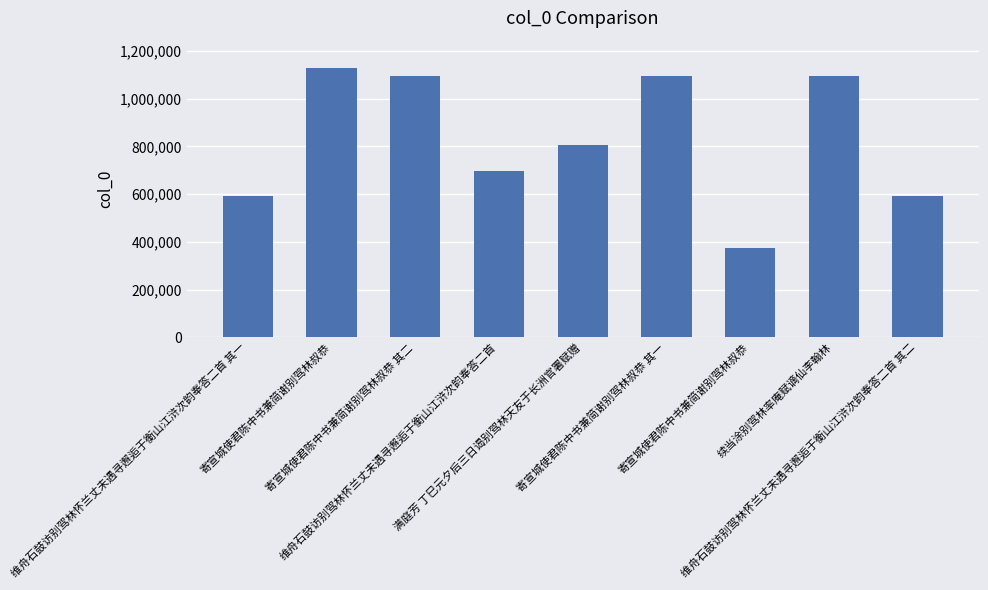

Reading right to left, what are all the values shown in this chart?

维舟石鼓访别驾林怀兰丈未遇寻邂逅于衡山江浒次韵奉答二首 其二=591126	续当涂别驾林率庵赋谪仙李翰林=1095920	寄宣城使君陈中书兼简谢别驾林叔恭=375845	寄宣城使君陈中书兼简谢别驾林叔恭 其一=1095772	满庭芳 丁巳元夕后三日谒别驾林天友于长洲官署赋赠=807292	维舟石鼓访别驾林怀兰丈未遇寻邂逅于衡山江浒次韵奉答二首=695013	寄宣城使君陈中书兼简谢别驾林叔恭 其二=1095773	寄宣城使君陈中书兼简谢别驾林叔恭=1129510	维舟石鼓访别驾林怀兰丈未遇寻邂逅于衡山江浒次韵奉答二首 其一=591125